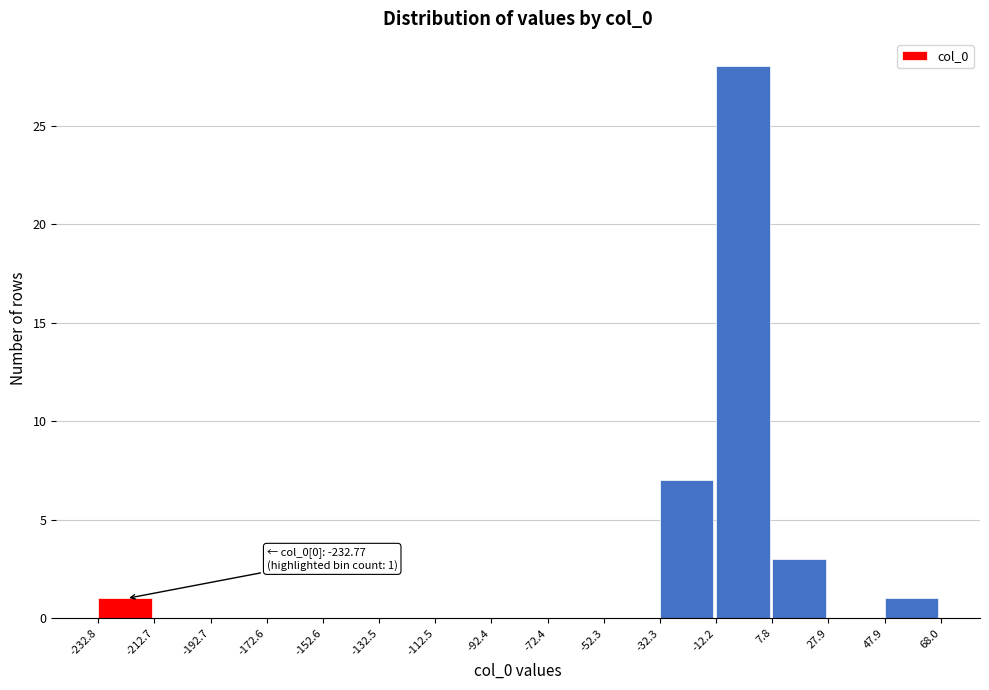

Which range on the x-axis has the tallest bar?

-12.2 to 7.8